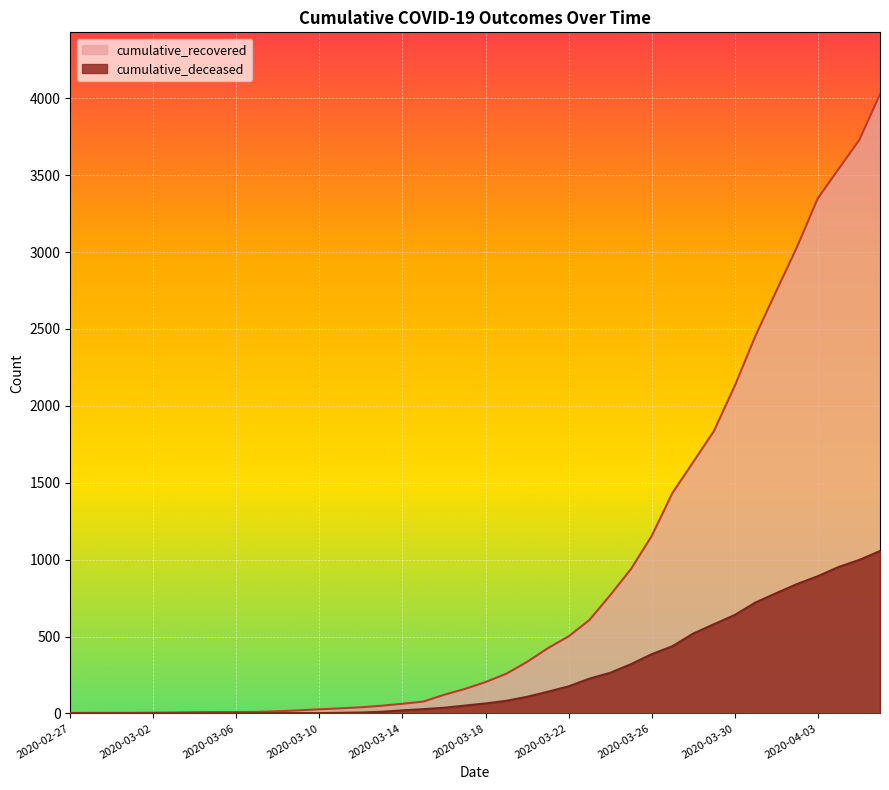

Reading right to left, extract all data points from this chart.

cumulative_recovered: 4026	3728	3539	3348	3032	2745	2455	2129	1836	1634	1433	1153	938	768	607	501	424	335	258	204	159	121	77	63	50	40	33	27	20	14	10	9	9	8	6	5	4	4	4	3
cumulative_deceased: 1056	998	952	892	841	782	721	640	580	519	437	385	320	264	226	176	141	108	82	65	51	37	28	20	11	6	4	2	2	2	1	0	0	0	0	0	0	0	0	0